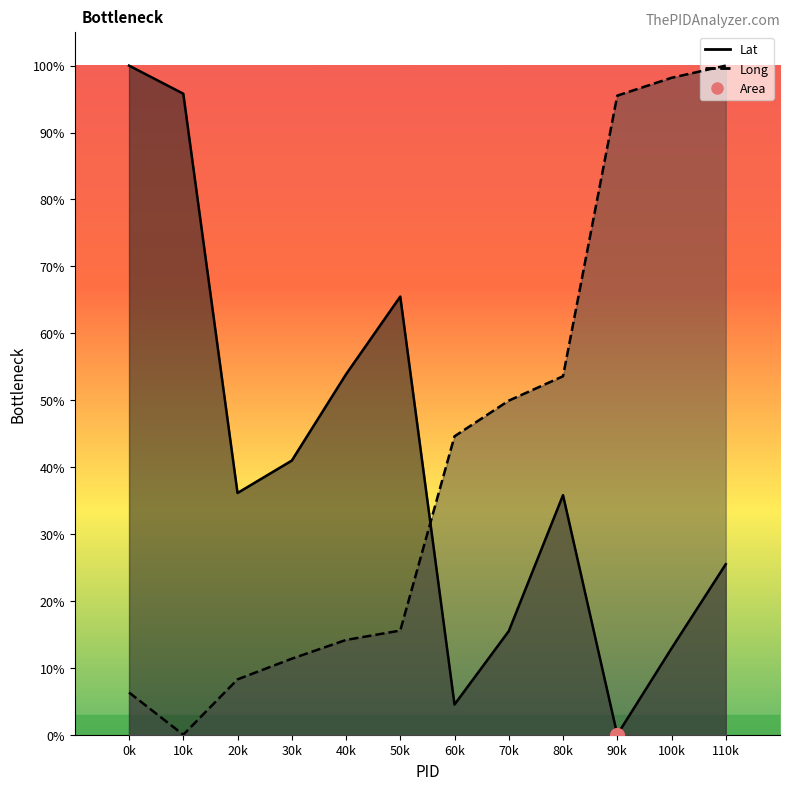

What is the approximate value of Lat at 40k?

0.5